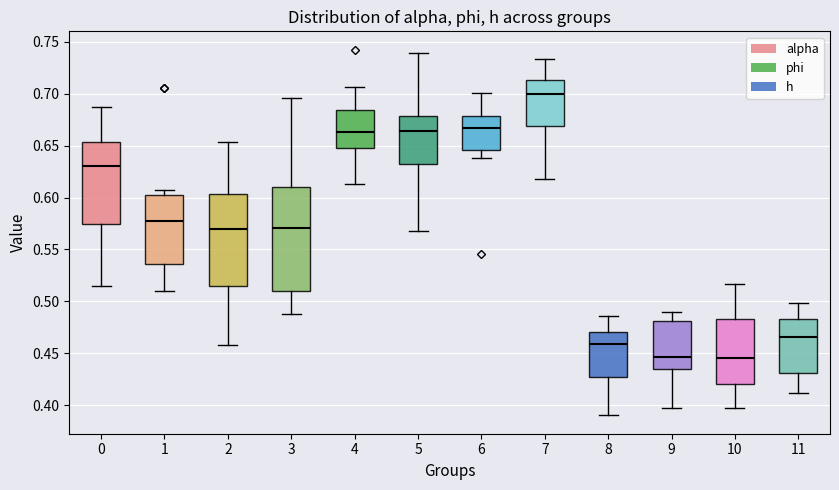

Reading left to right, transcribe this box plot: for each box, give where its median line is, the range the box spans, and where its two whiskers end, as read against the y-axis. The values are not printed on the chart, so give them approximately, as read against the axis.

0: median 0.630, box 0.575 to 0.655, whiskers 0.515 to 0.685
1: median 0.575, box 0.535 to 0.605, whiskers 0.510 to 0.605 (just above the box's upper edge)
2: median 0.570, box 0.515 to 0.605, whiskers 0.460 to 0.655
3: median 0.570, box 0.510 to 0.610, whiskers 0.490 to 0.695
4: median 0.665, box 0.650 to 0.685, whiskers 0.615 to 0.705
5: median 0.665, box 0.630 to 0.680, whiskers 0.570 to 0.740
6: median 0.665, box 0.645 to 0.680, whiskers 0.640 to 0.700
7: median 0.700, box 0.670 to 0.715, whiskers 0.615 to 0.735
8: median 0.460, box 0.430 to 0.470, whiskers 0.390 to 0.485
9: median 0.445, box 0.435 to 0.480, whiskers 0.400 to 0.490
10: median 0.445, box 0.420 to 0.485, whiskers 0.400 to 0.515
11: median 0.465, box 0.430 to 0.485, whiskers 0.410 to 0.500